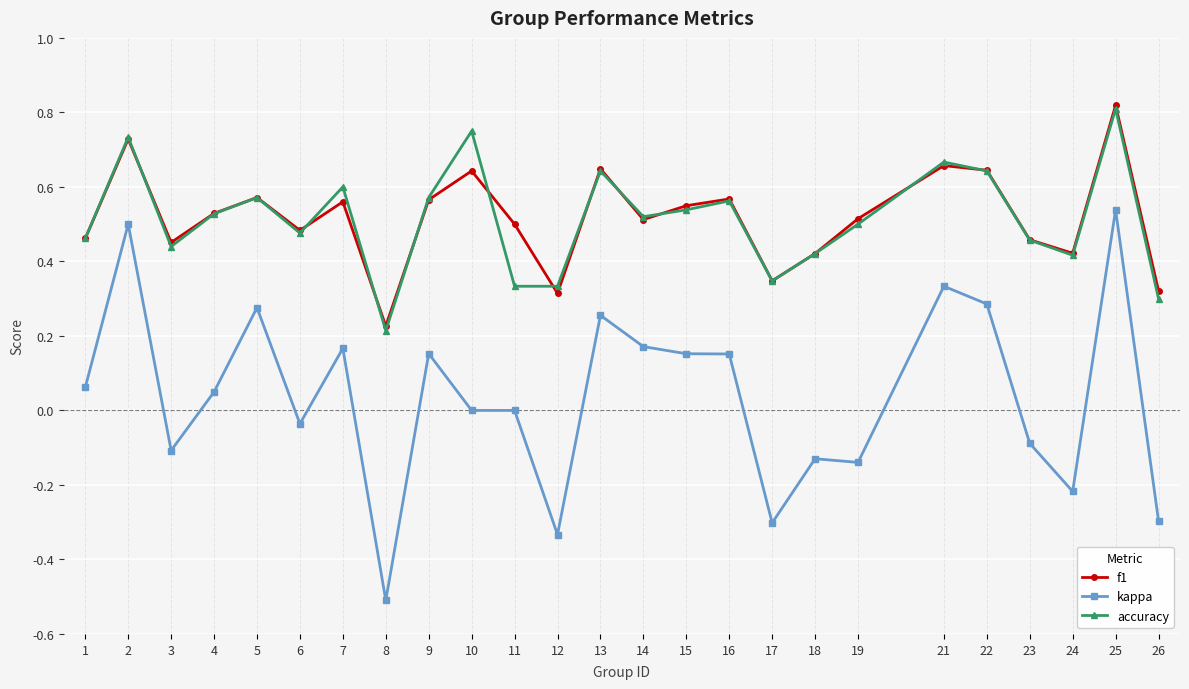

What are all the series names shown in the legend?

f1, kappa, accuracy